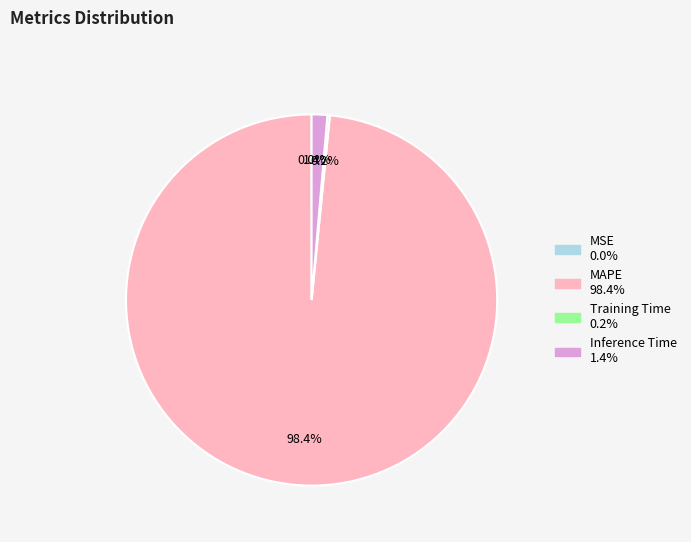

Does any single category account for the majority?

Yes